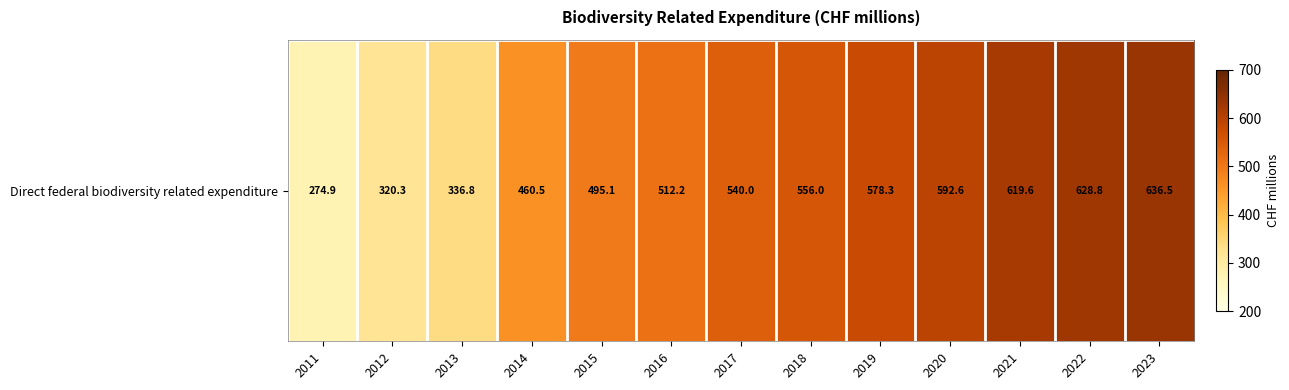

Reading right to left, transcribe all the data shown in this chart.

2023=636.5	2022=628.8	2021=619.6	2020=592.6	2019=578.3	2018=556.0	2017=540.0	2016=512.2	2015=495.1	2014=460.5	2013=336.8	2012=320.3	2011=274.9